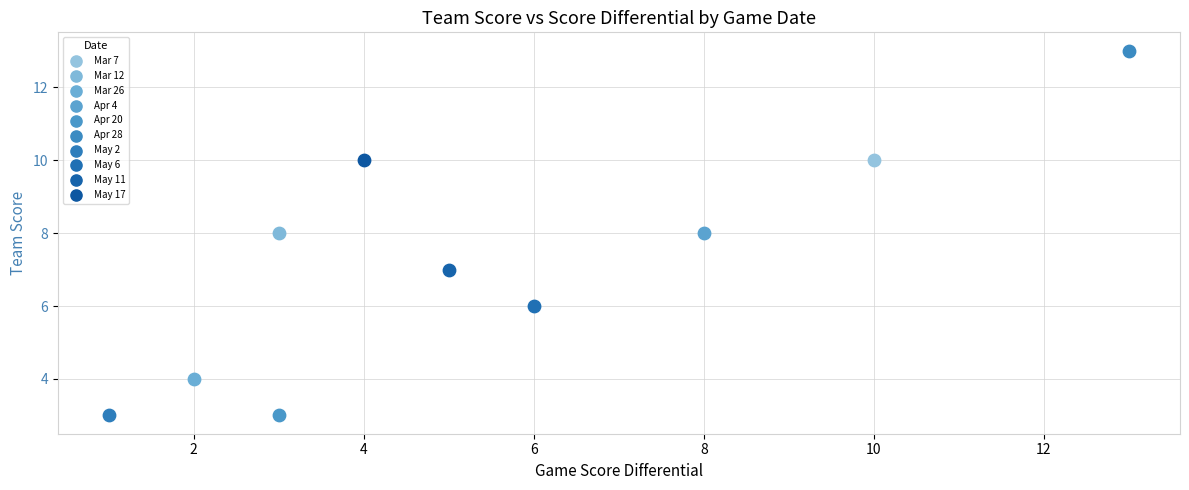

What are all the series names shown in the legend?

Mar 7, Mar 12, Mar 26, Apr 4, Apr 20, Apr 28, May 2, May 6, May 11, May 17